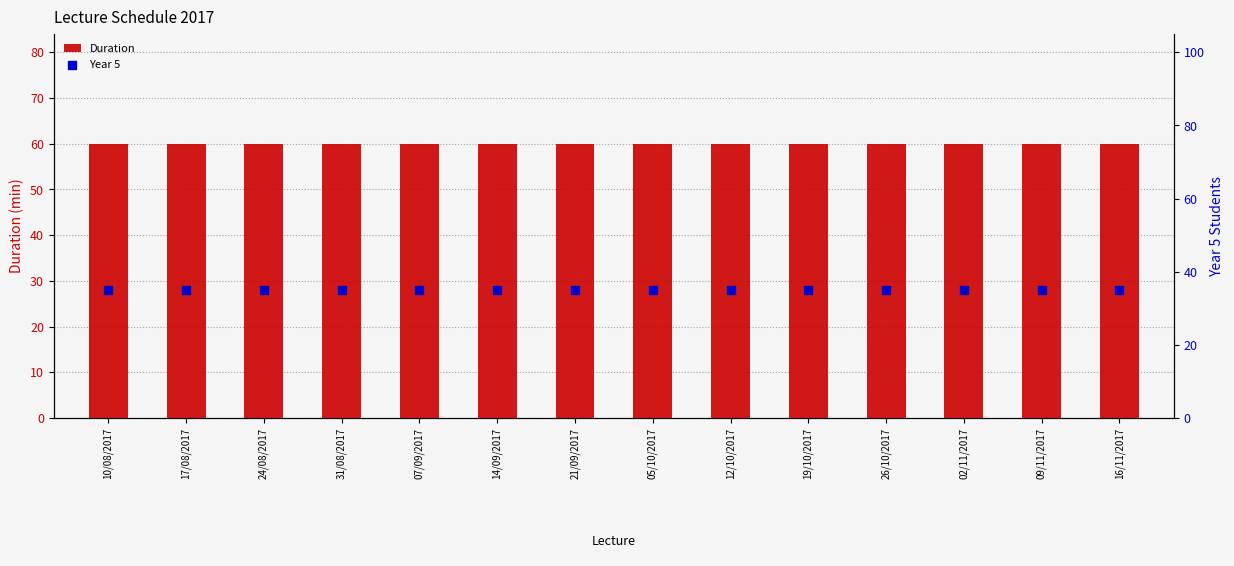

Which series has the largest total across all categories?

Duration